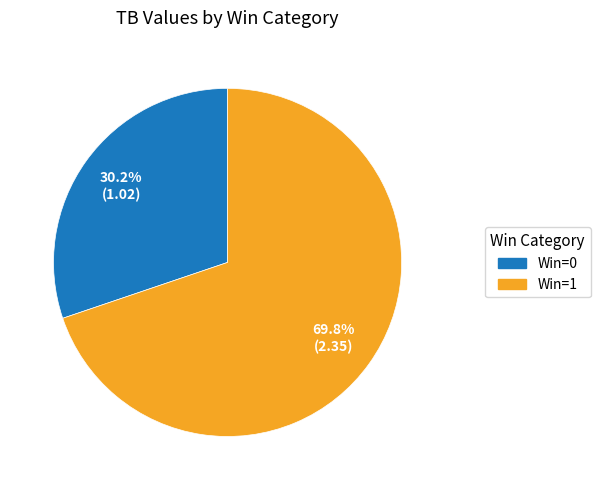

Which category accounts for the majority?

Win=1